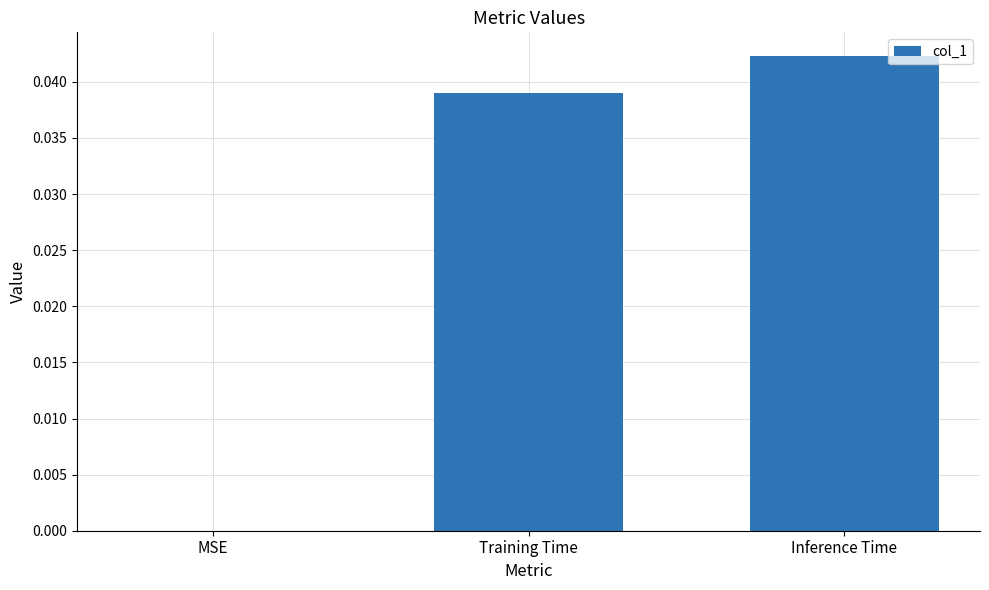

Between Training Time and MSE, which is larger?

Training Time